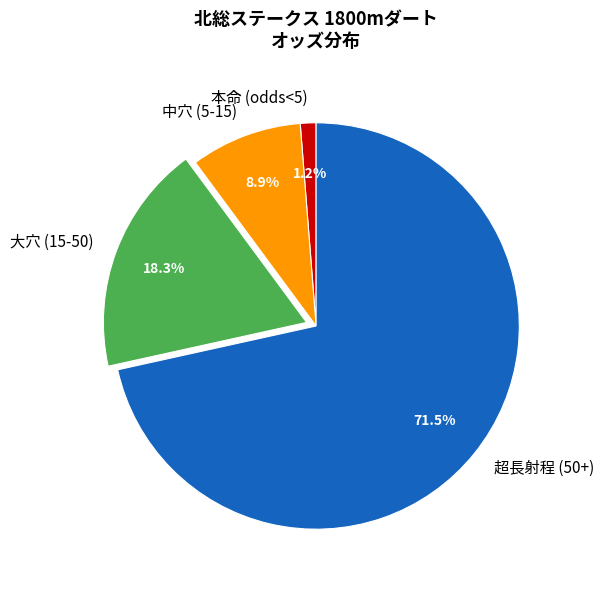

How many segments does this pie chart have?

4